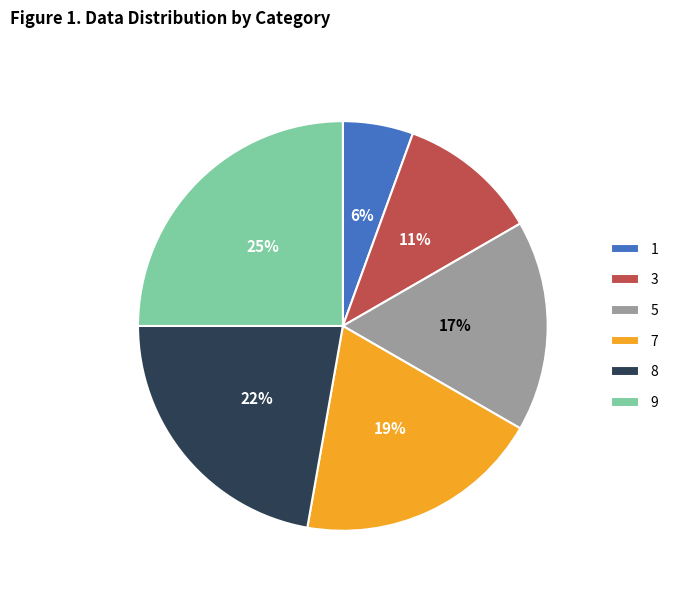

Is there a majority slice in this chart?

No